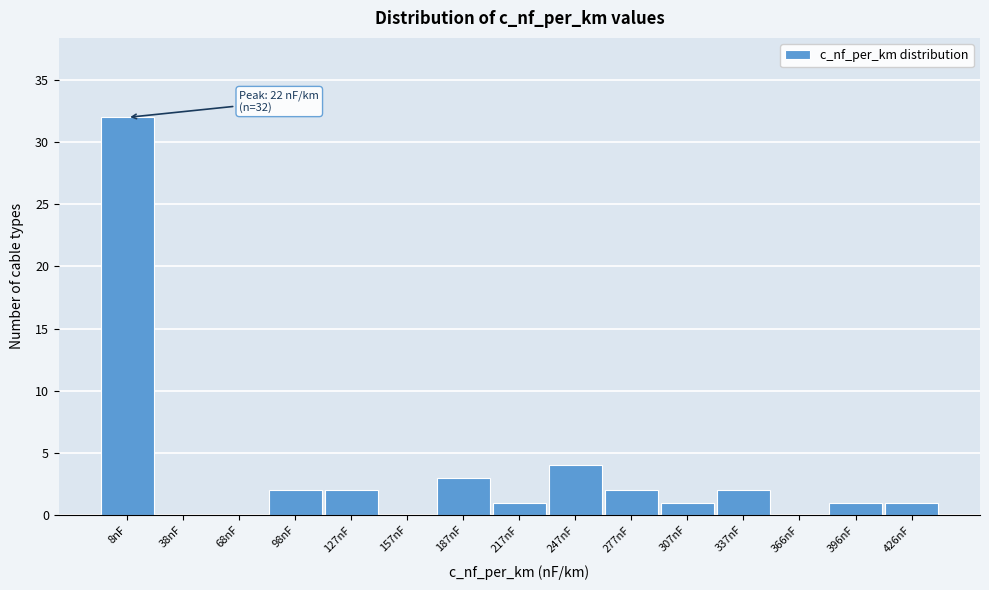

Reading left to right, extract all data points from this chart.

8nF=32	38nF=0	68nF=0	98nF=2	127nF=2	157nF=0	187nF=3	217nF=1	247nF=4	277nF=2	307nF=1	337nF=2	366nF=0	396nF=1	426nF=1